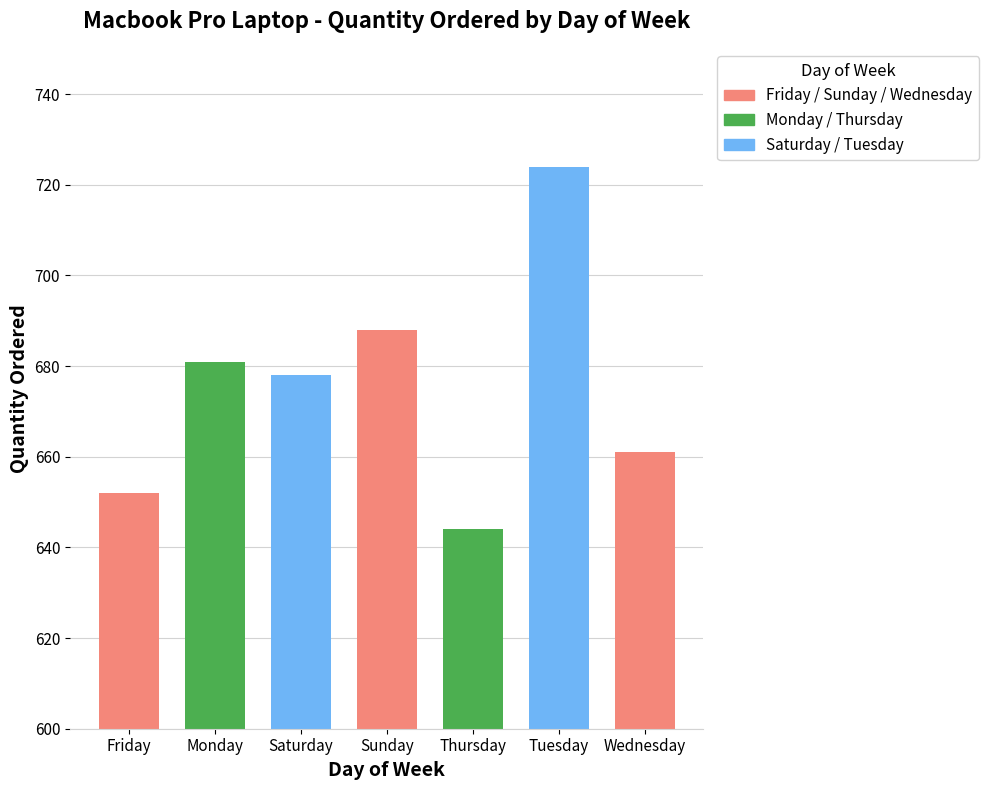

What is the approximate value at Monday, to the nearest 10?

680